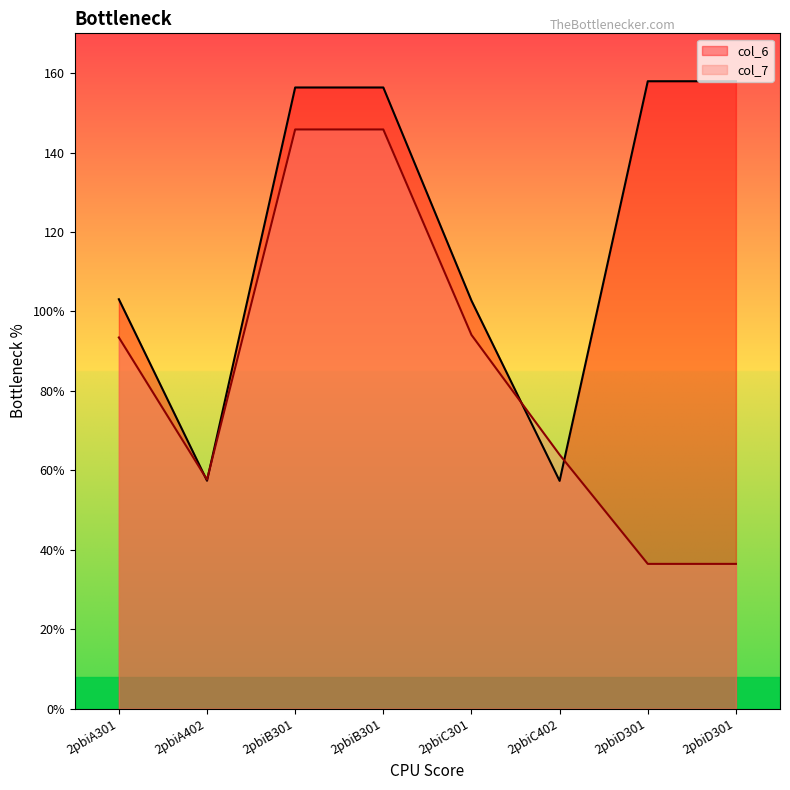

Reading left to right, list all the values displayed in this chart.

col_6: 2pbiA301=103.1	2pbiA402=57.4	2pbiB301=156.4	2pbiB301=156.4	2pbiC301=102.7	2pbiC402=57.4	2pbiD301=157.9	2pbiD301=157.9
col_7: 2pbiA301=93.4	2pbiA402=57.7	2pbiB301=145.8	2pbiB301=145.8	2pbiC301=94.1	2pbiC402=63.9	2pbiD301=36.5	2pbiD301=36.5